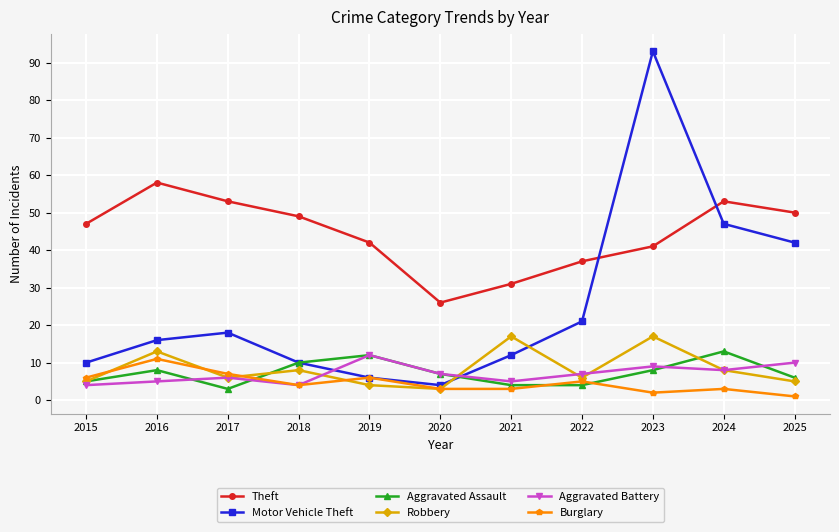

In Aggravated Assault, how many points are higher than both neighbors (excluding endpoints)?

3